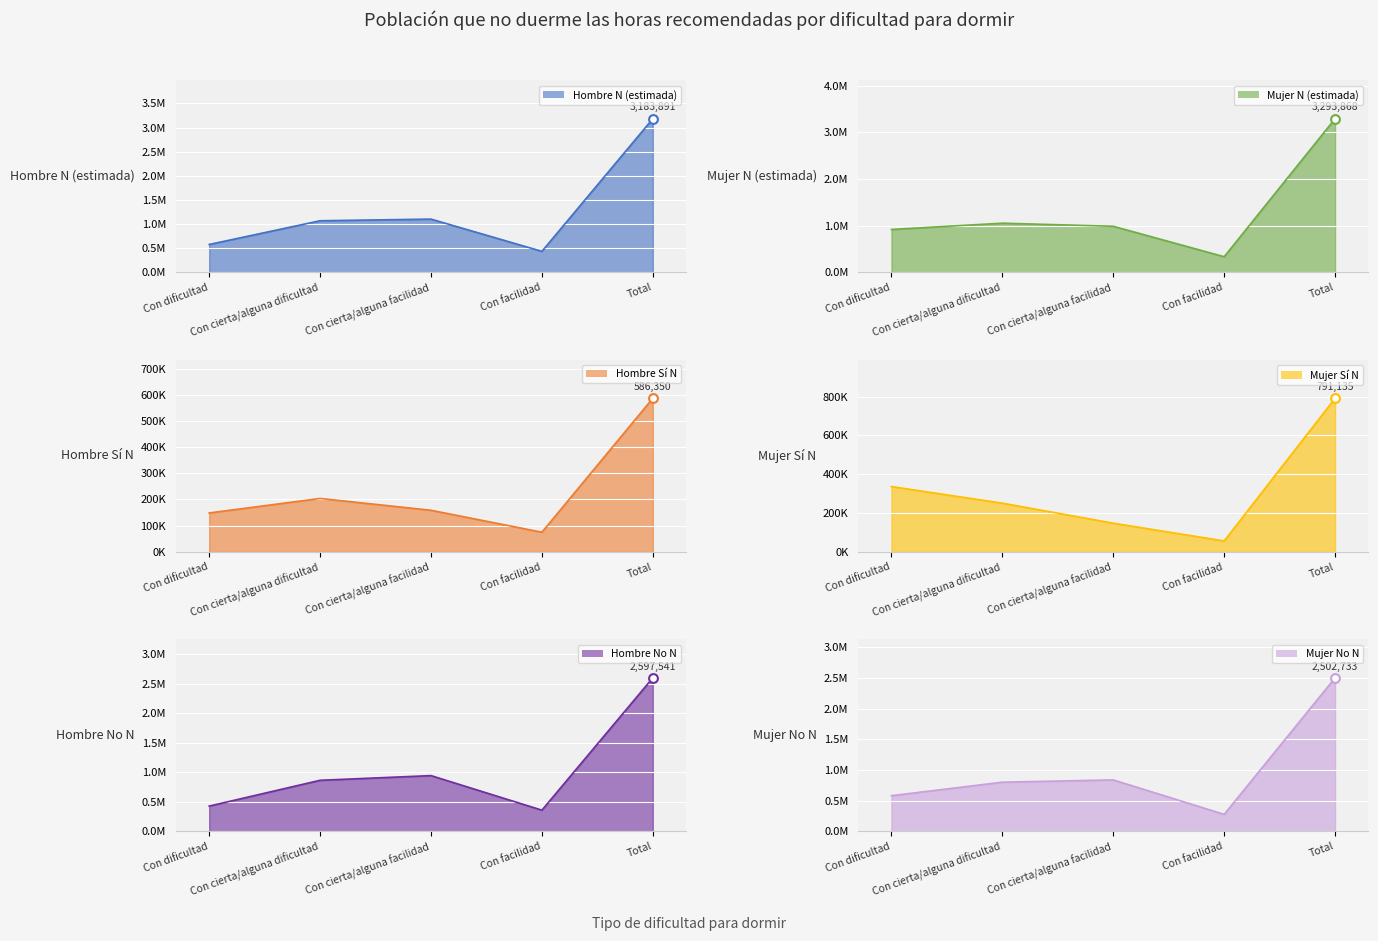

Which series contains the highest Y value?

Mujer N (estimada)